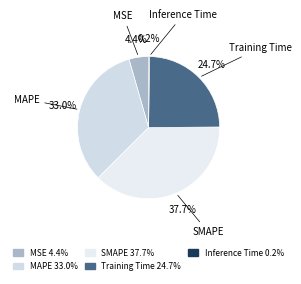

What is the largest slice in the pie chart?

SMAPE